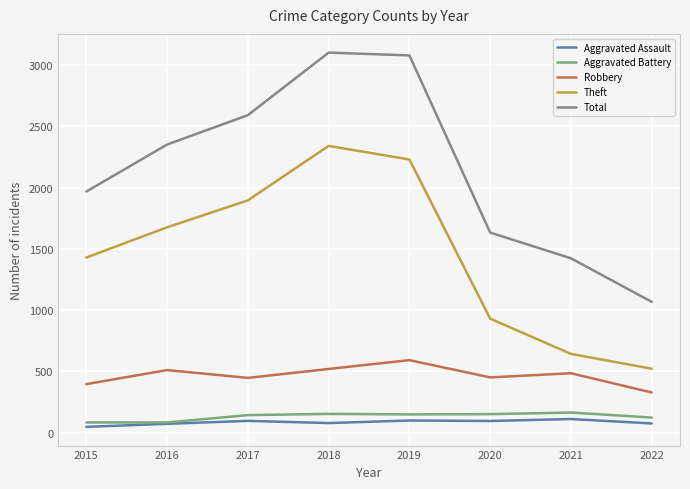

What is the total value across all series at 2019?

6147